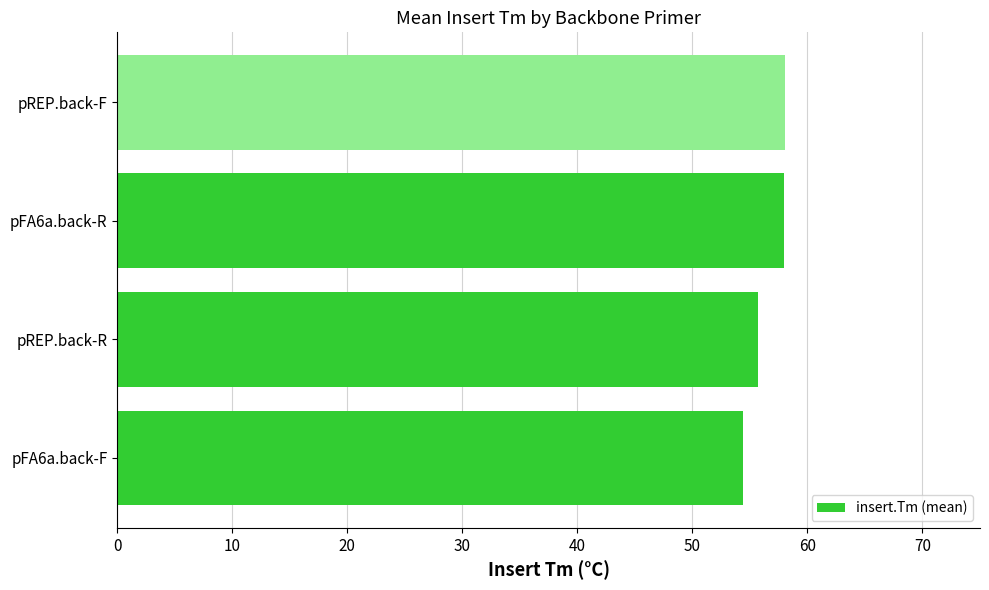

Approximately how many times larger is the value at pREP.back-R compared to pFA6a.back-R?

1.0